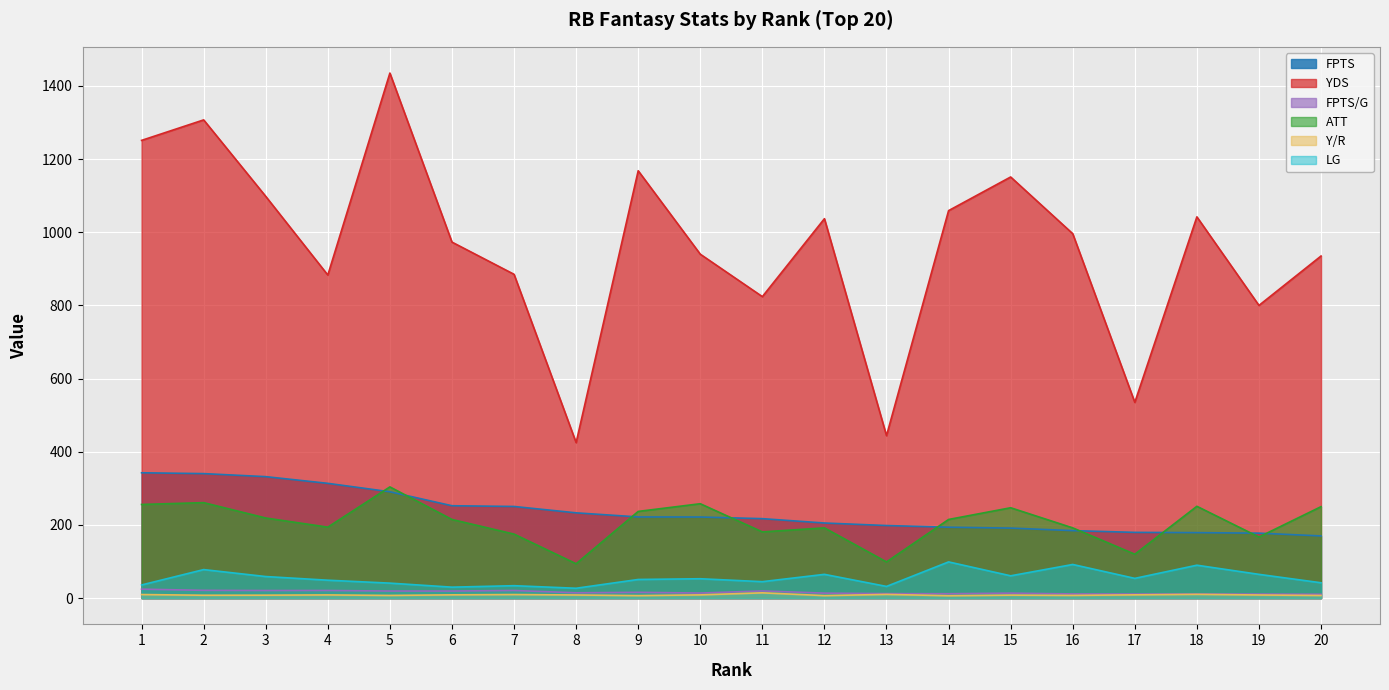

Between 3 and 15, which is larger?

3